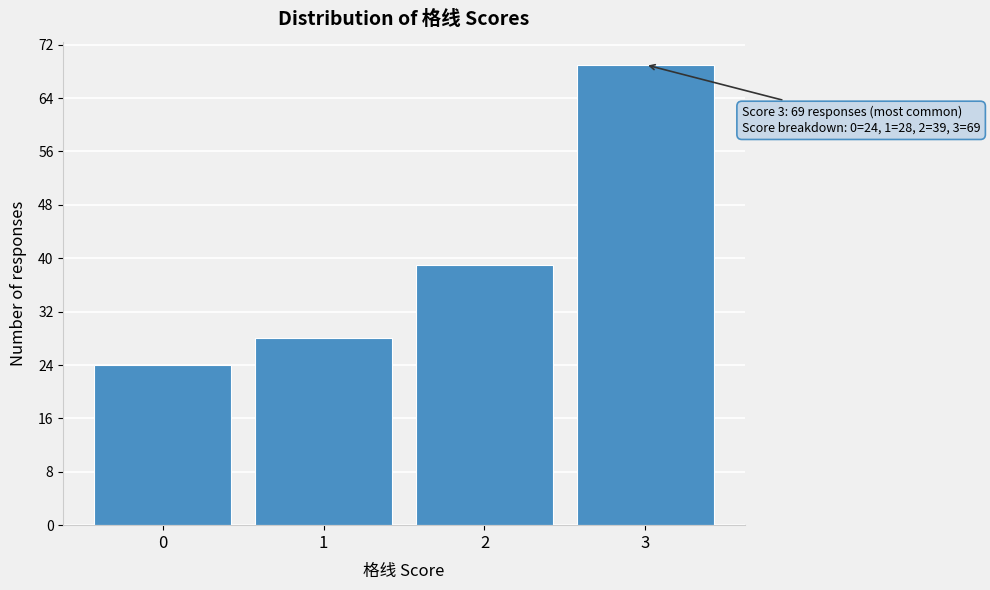

Reading left to right, what are all the values shown in this chart?

0=24	1=28	2=39	3=69